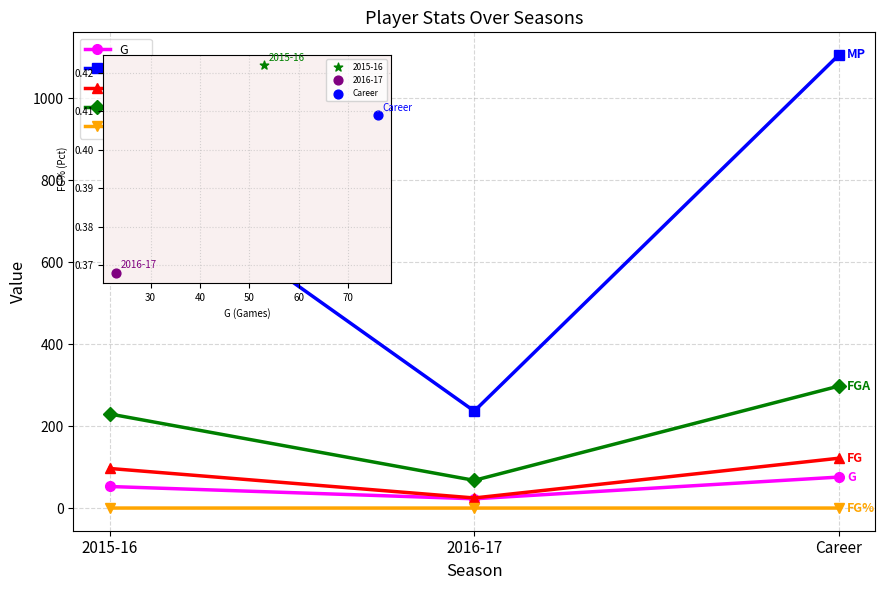

Which series reaches the maximum Y coordinate?

MP